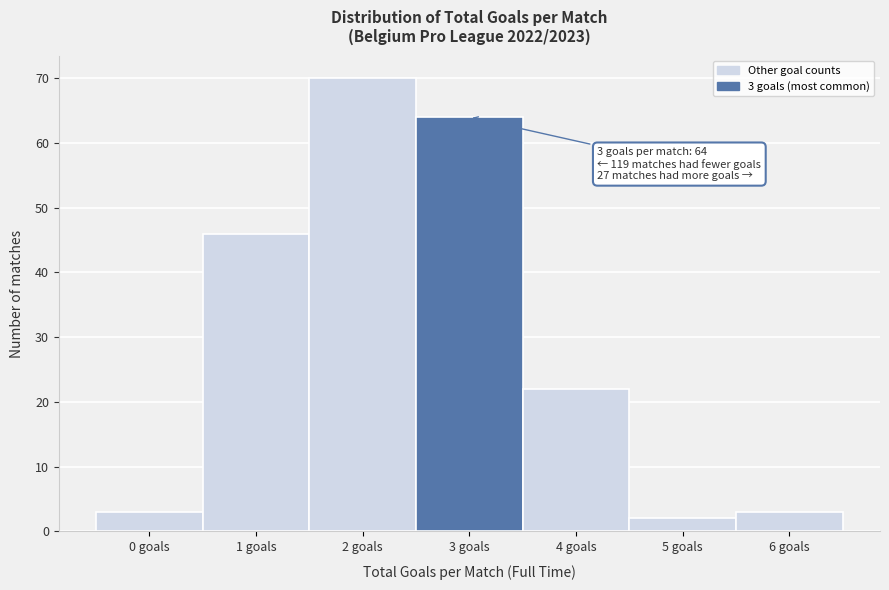

Reading left to right, transcribe all the data shown in this chart.

3	46	70	64	22	2	3